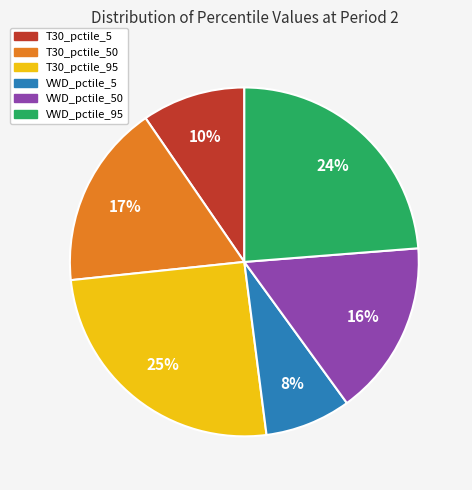

To the nearest percent, what is the average slice percentage?

17%